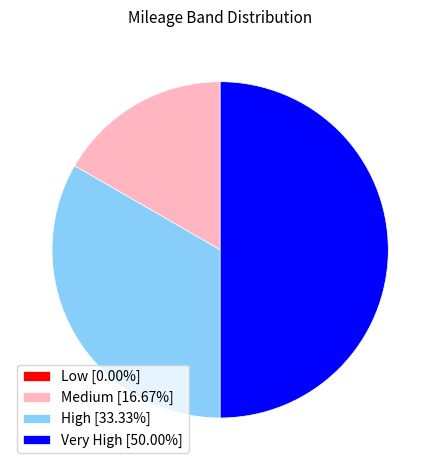

Approximately how many times larger is the value at High [33.33%] compared to Very High [50.00%]?

0.7